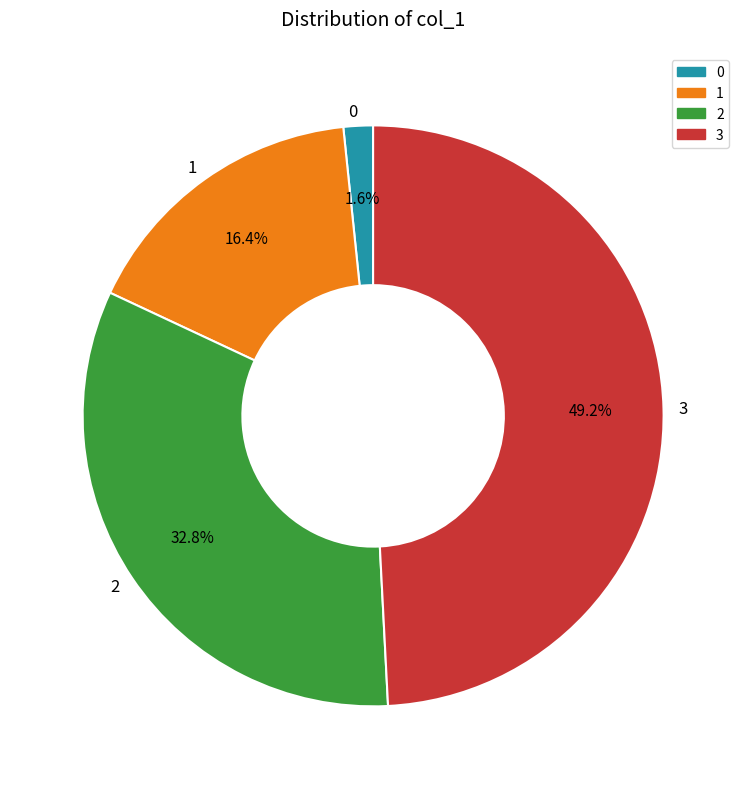

Does 0 account for over 50% of the chart?

No